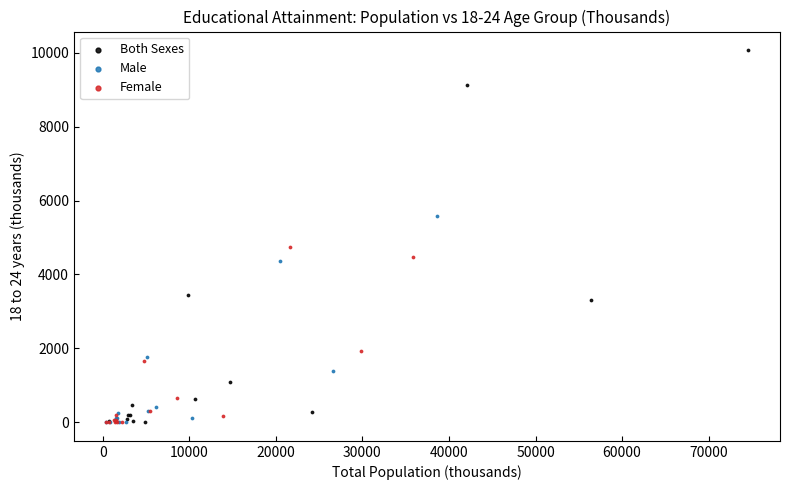

Which series contains the highest Y value?

Both Sexes